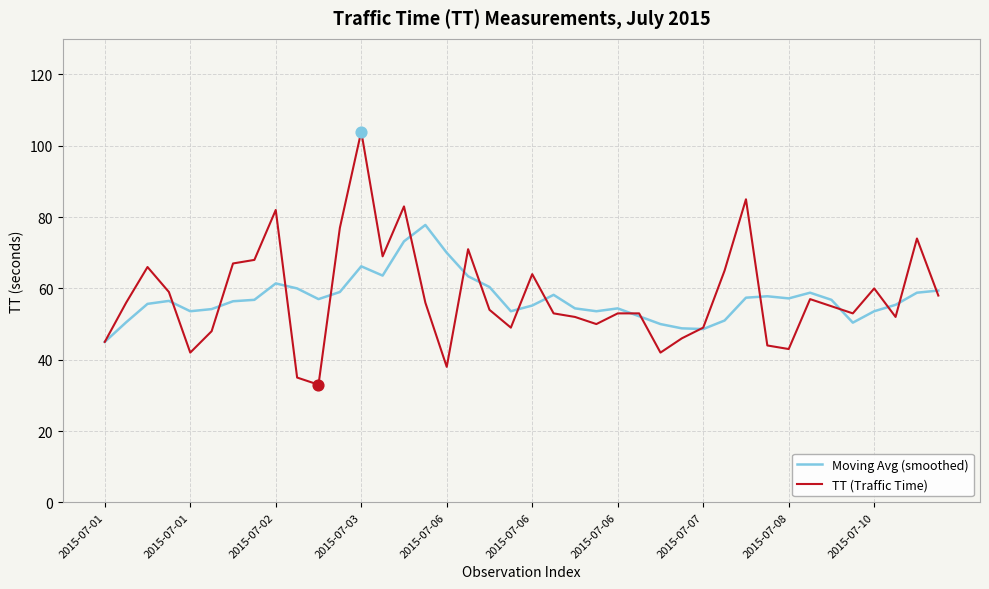

Which series has the widest spread of values?

TT (Traffic Time)